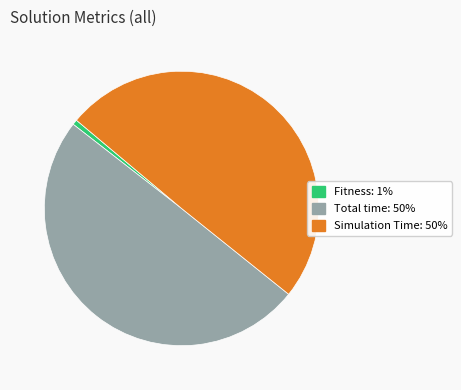

Is Fitness the majority of the pie?

No